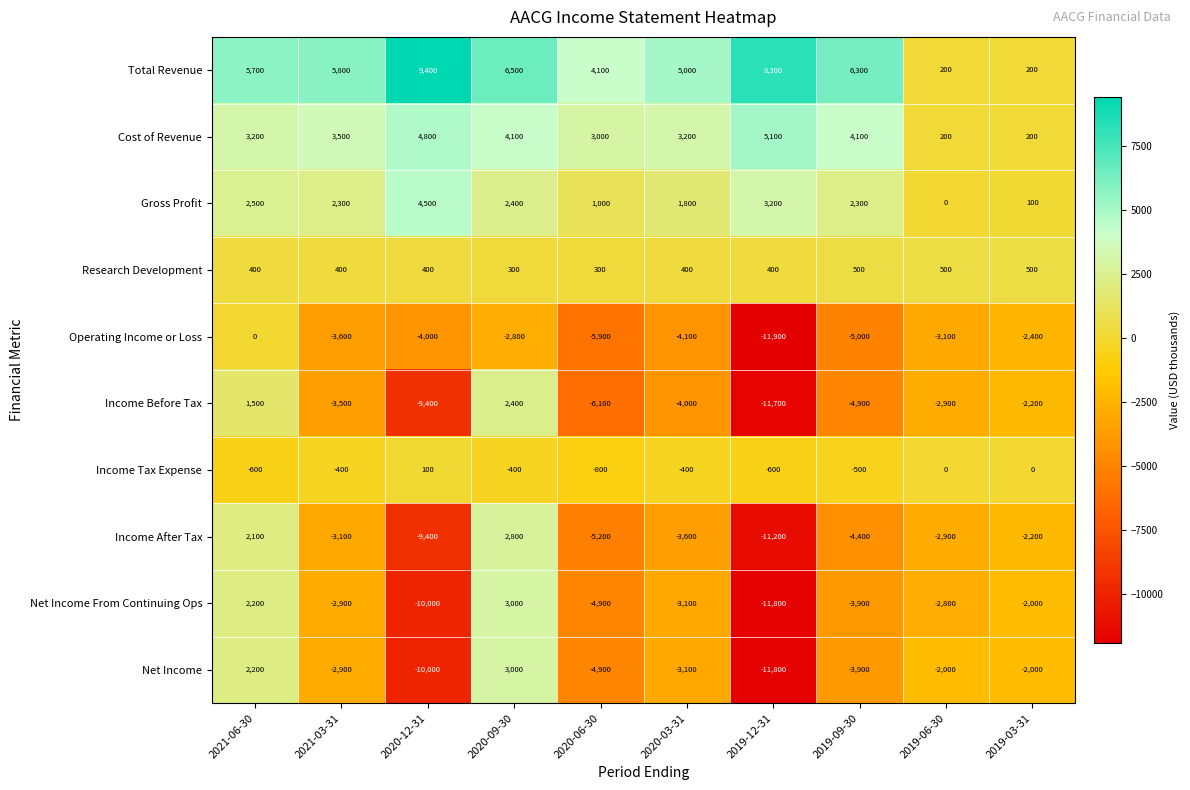

True or false: Operating Income or Loss has a value of -4000 at 2020-12-31.

True